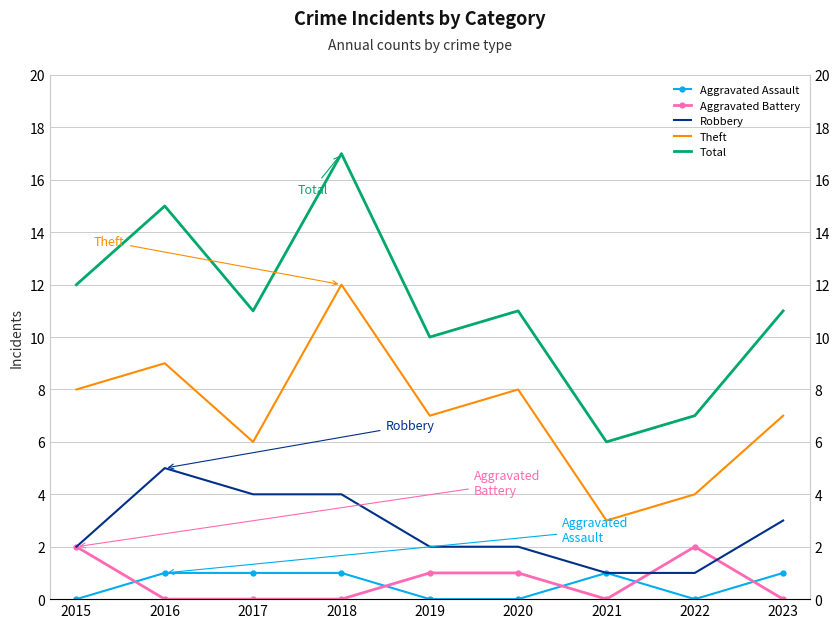

How many categories are shown in the chart?

9